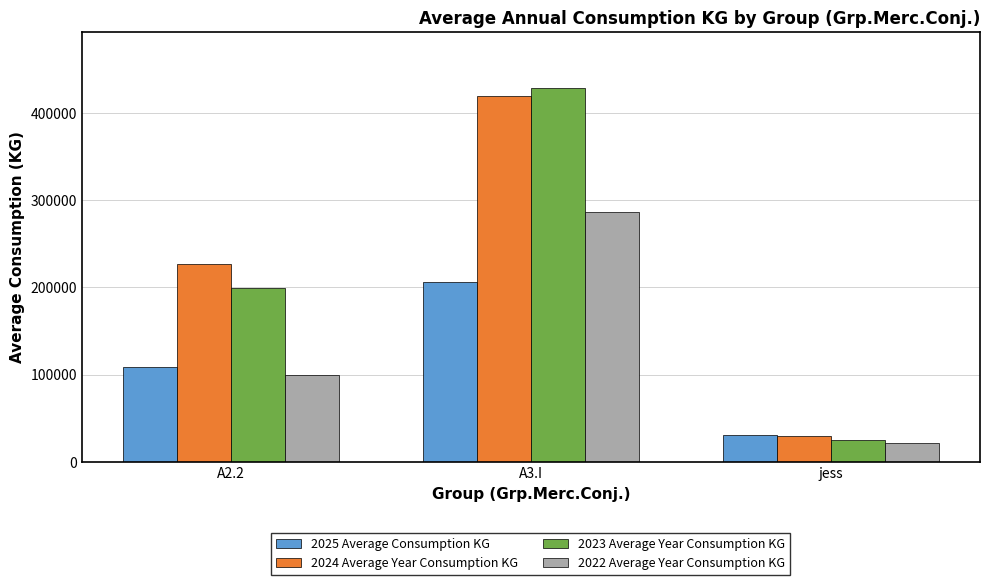

Which category has the lowest value in the 2025 Average Consumption KG series?

jess